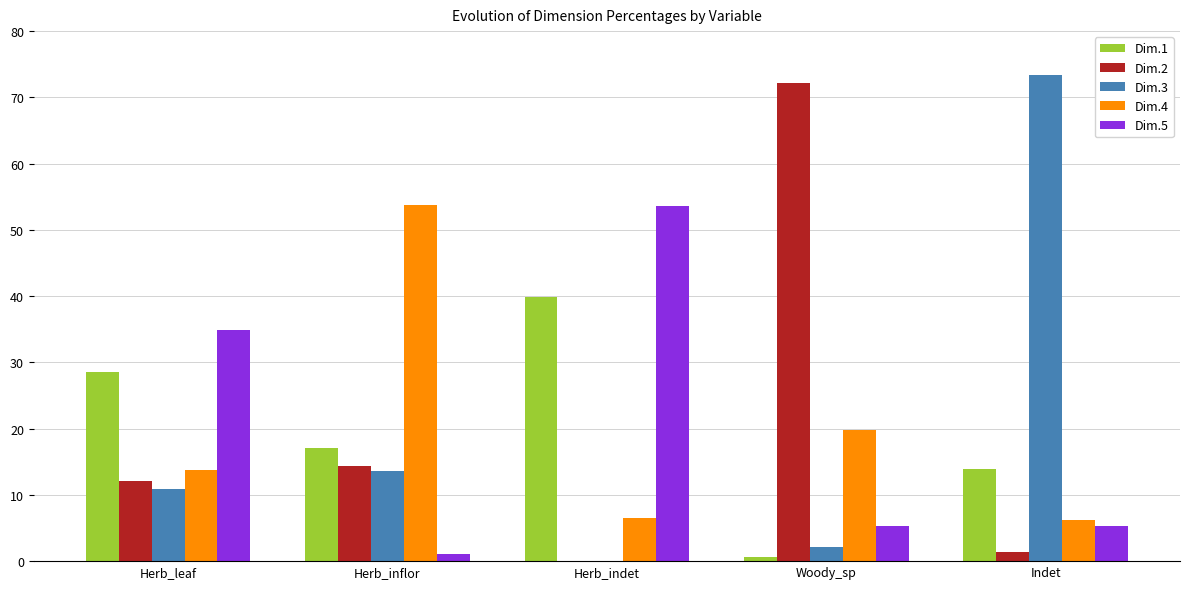

Is the value of Dim.3 at Herb_leaf greater than the value of Dim.2 at Indet?

Yes